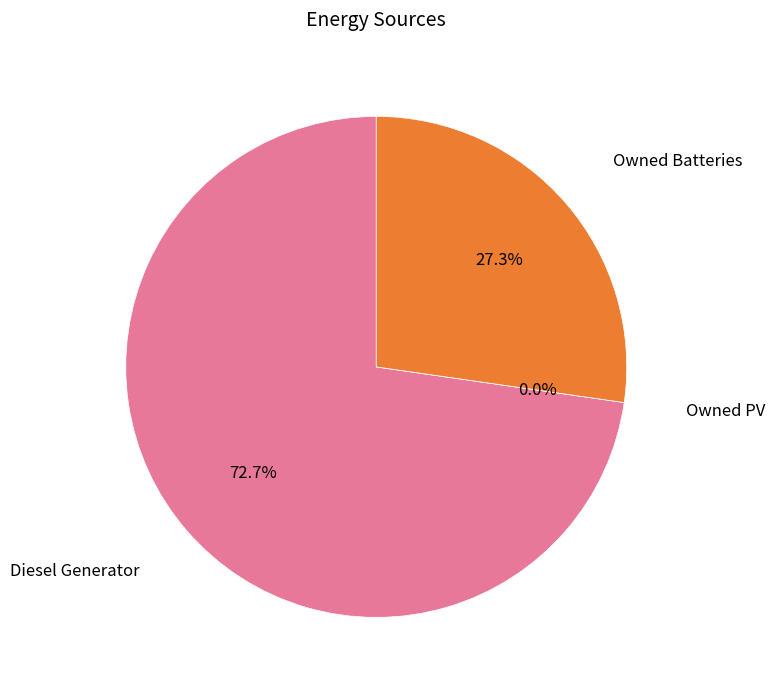

True or false: Diesel Generator accounts for 73% of the total.

True